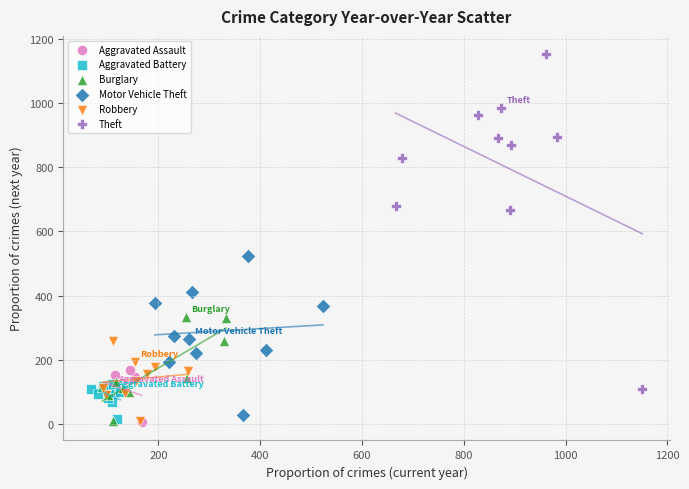

Which series reaches the maximum Y coordinate?

Theft